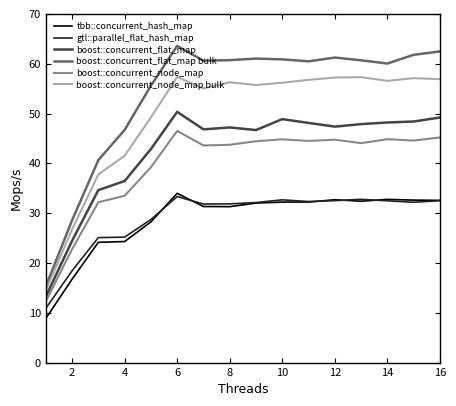

Which series has the widest spread of values?

boost::concurrent_flat_map bulk